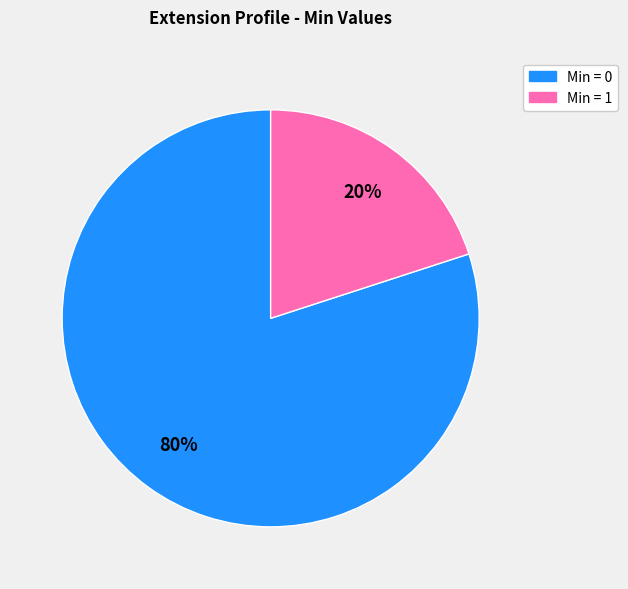

To the nearest percent, what is the difference between the largest and smallest slice percentages?

60%